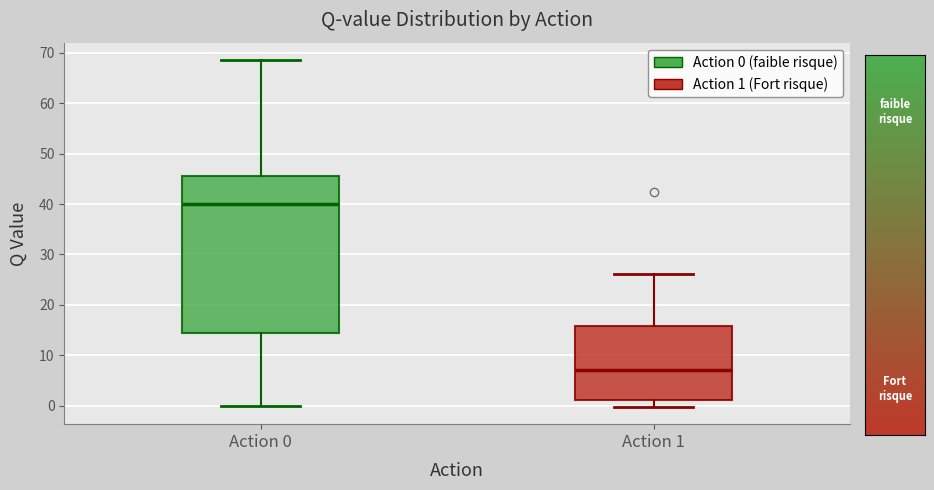

Which box's median line is the lowest?

Action 1